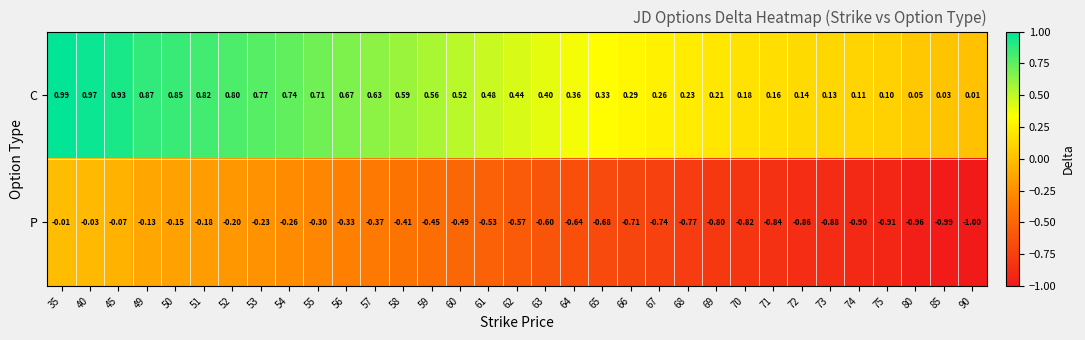

Between 49 and 69, which series saw the biggest shift?

P